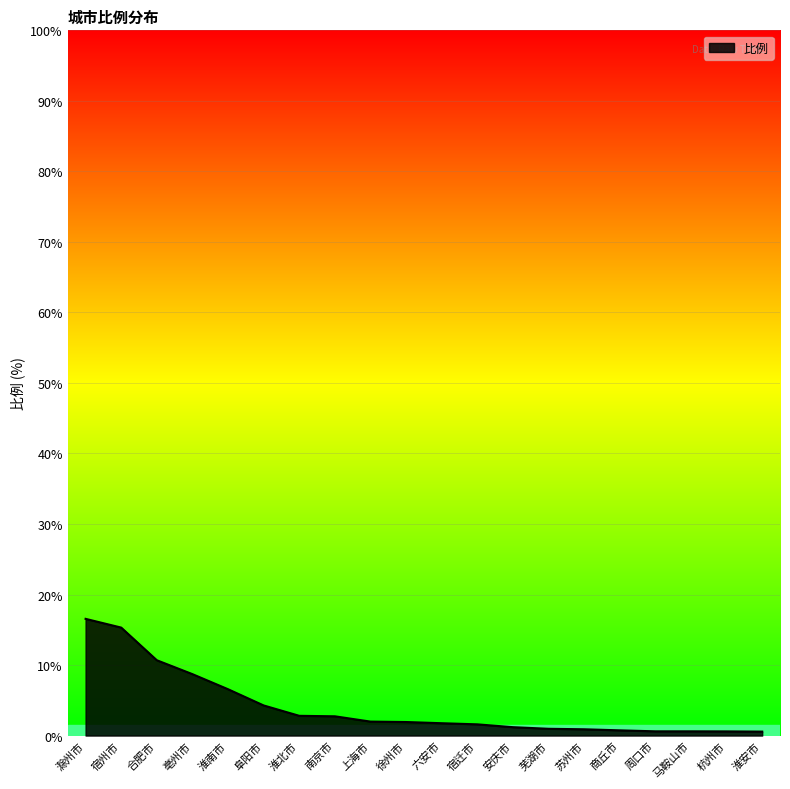

How many lines are shown in the chart?

1